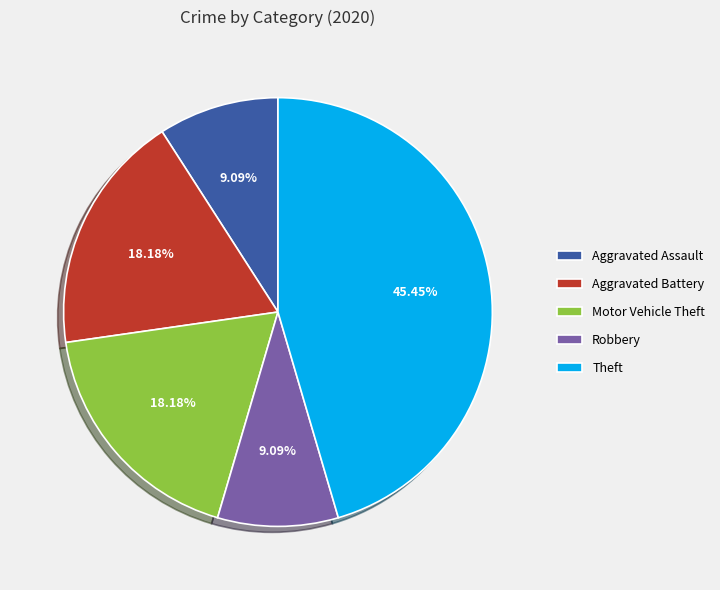

Is there any slice that represents more than half of the pie?

No